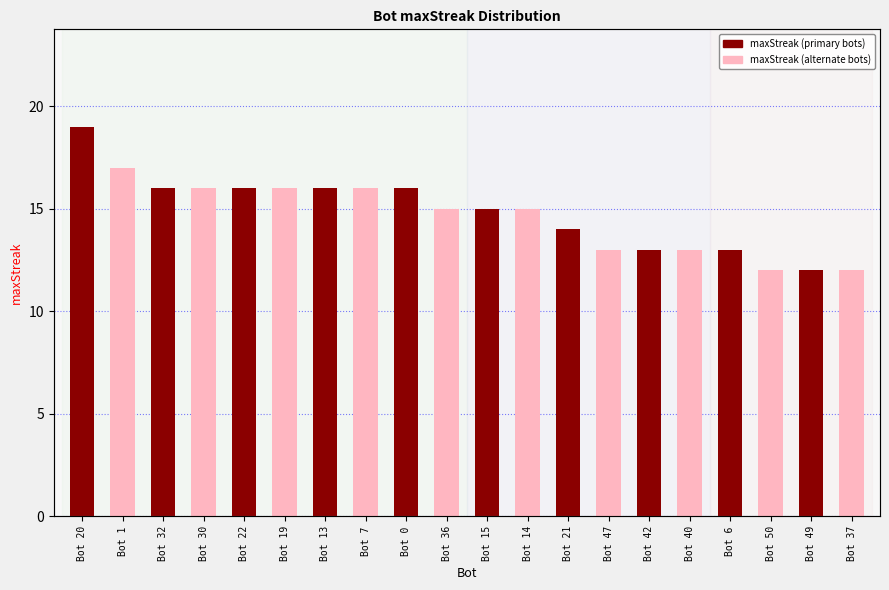

Reading left to right, extract all data points from this chart.

maxStreak (even bots): 19	16	16	16	16	15	14	13	13	12
maxStreak (odd bots): 17	16	16	16	15	15	13	13	12	12